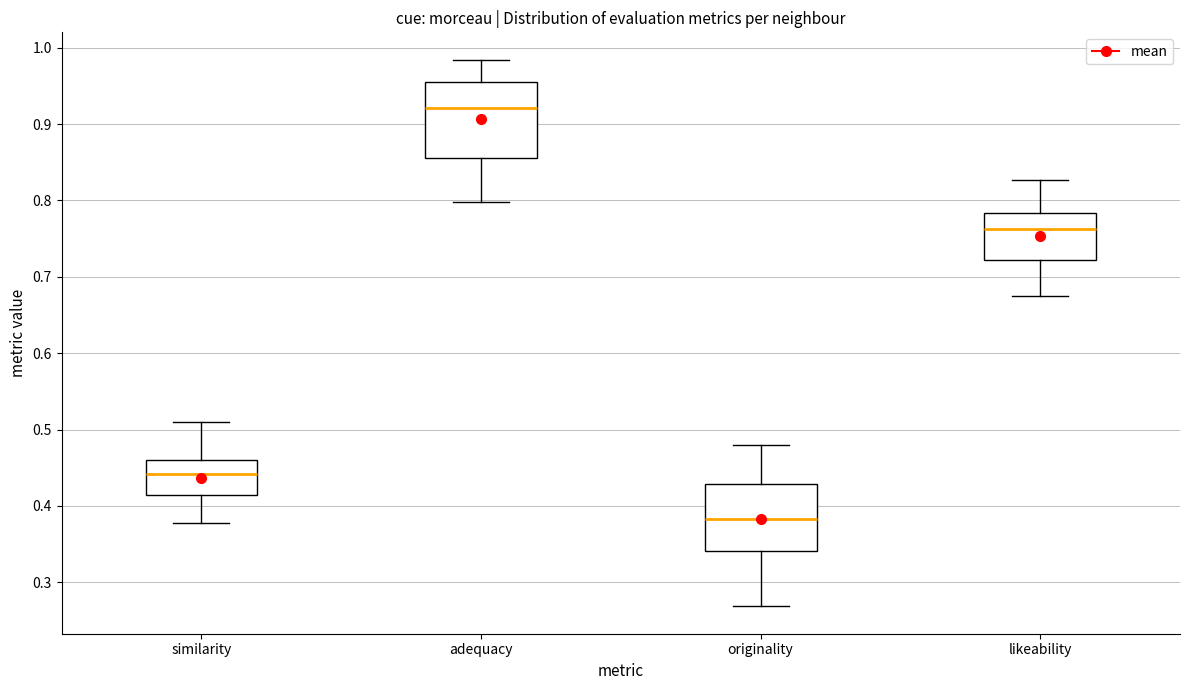

Which box is the tallest, from its lower edge to its upper edge?

adequacy